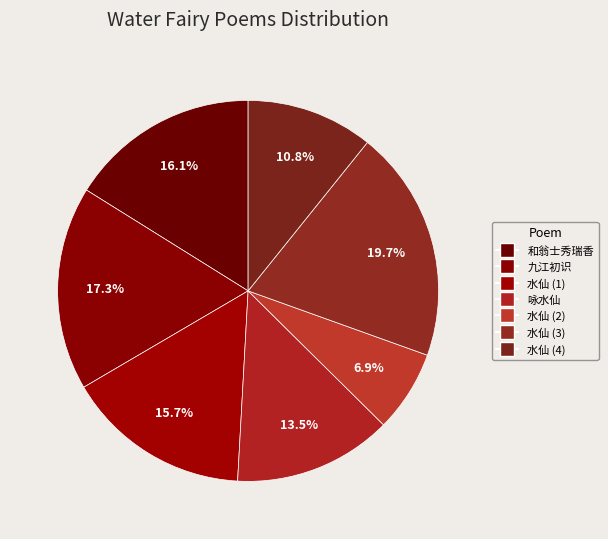

How many segments does this pie chart have?

7